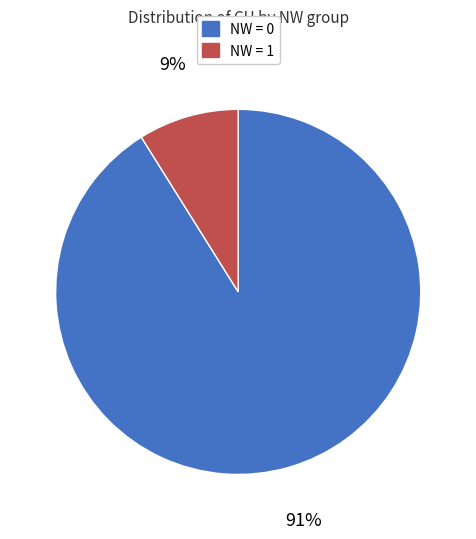

Is there a majority slice in this chart?

Yes